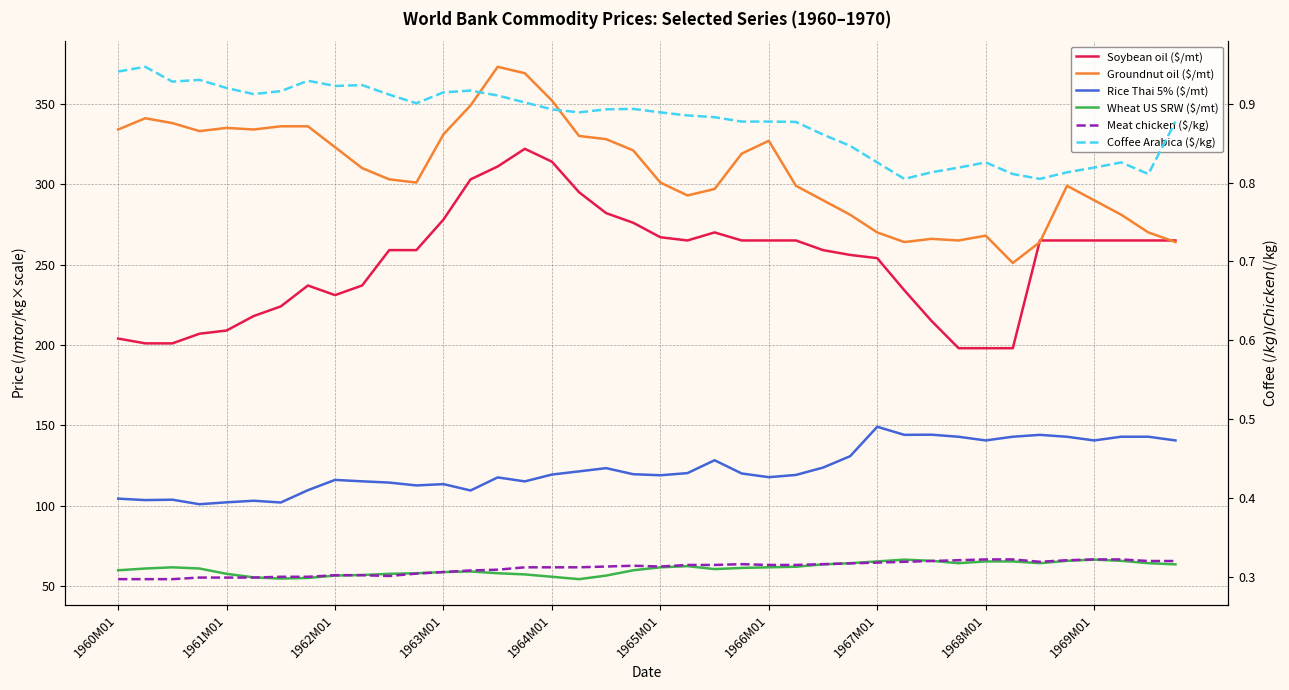

The Wheat US SRW ($/mt) series shows 61.7 at 1965M01. True or false?

True